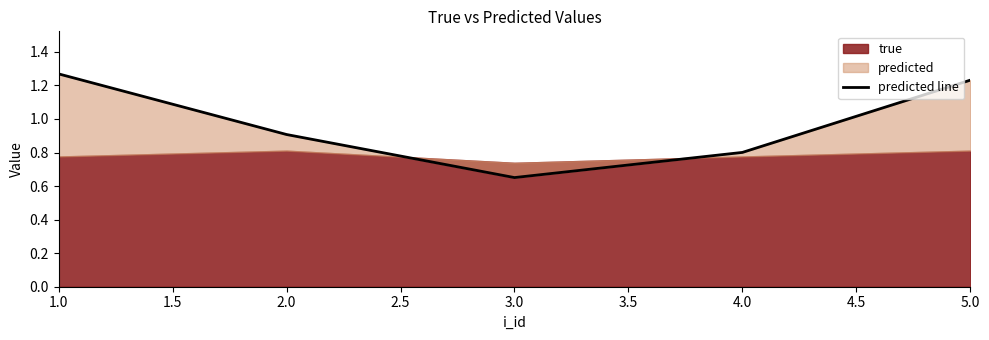

What is the change in value from 1.0 to 4.0?

-0.5